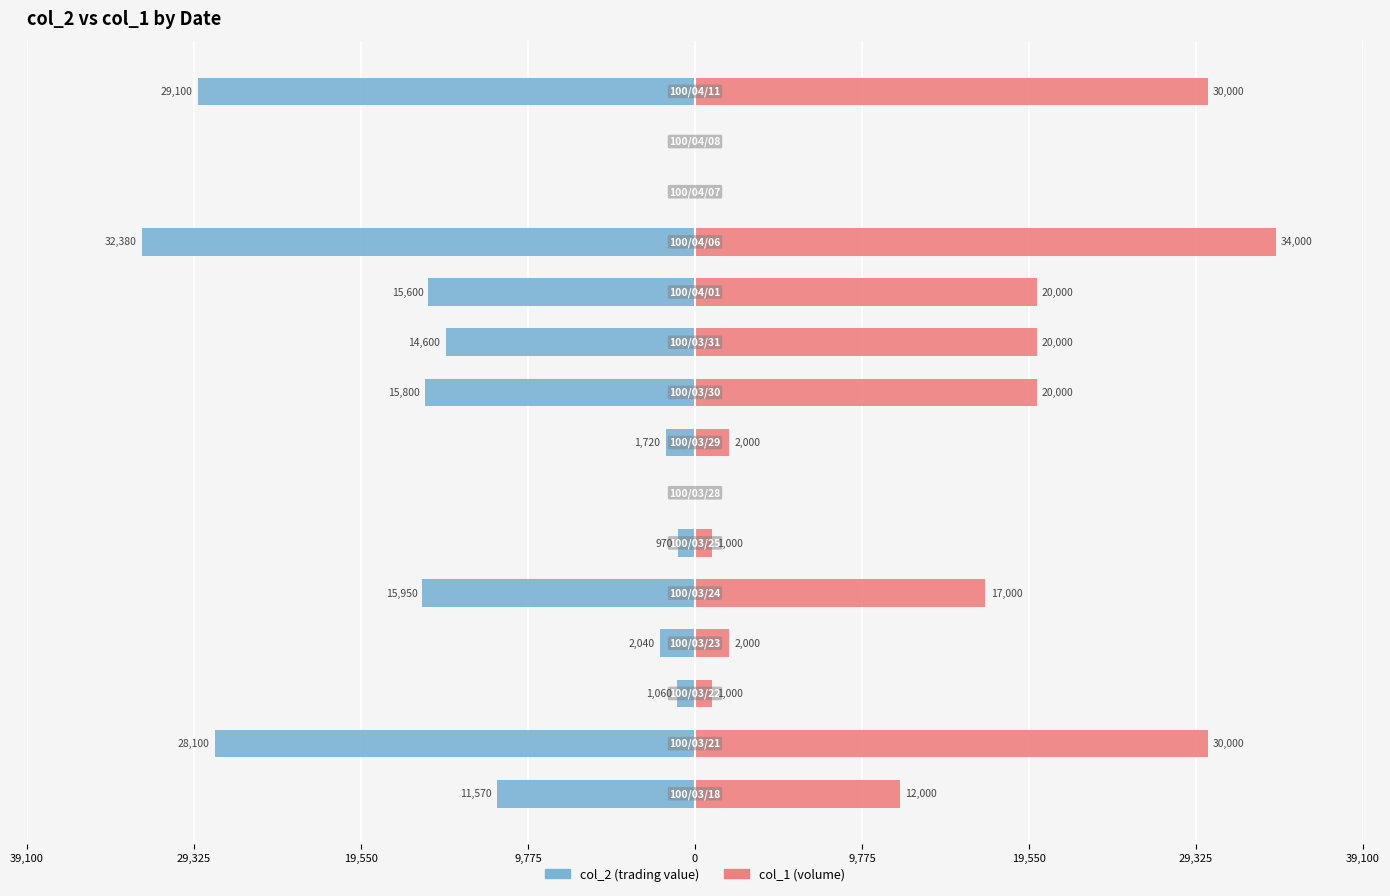

True or false: col_2 (trading value) has a value of 0 at 19,550.

True